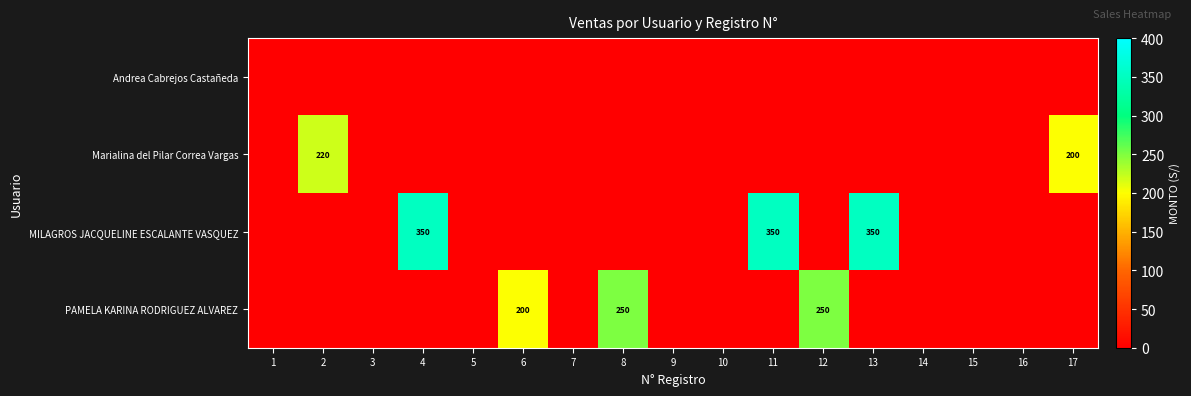

At which category is the sum across all series the highest?

4